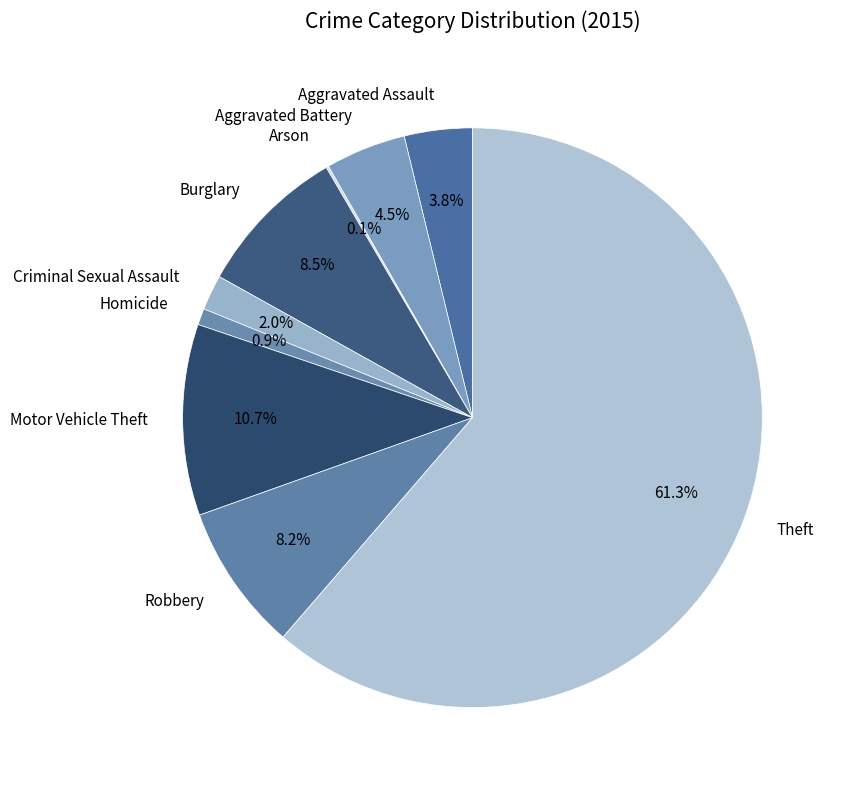

Combined, do Motor Vehicle Theft and Homicide account for over 50%?

No